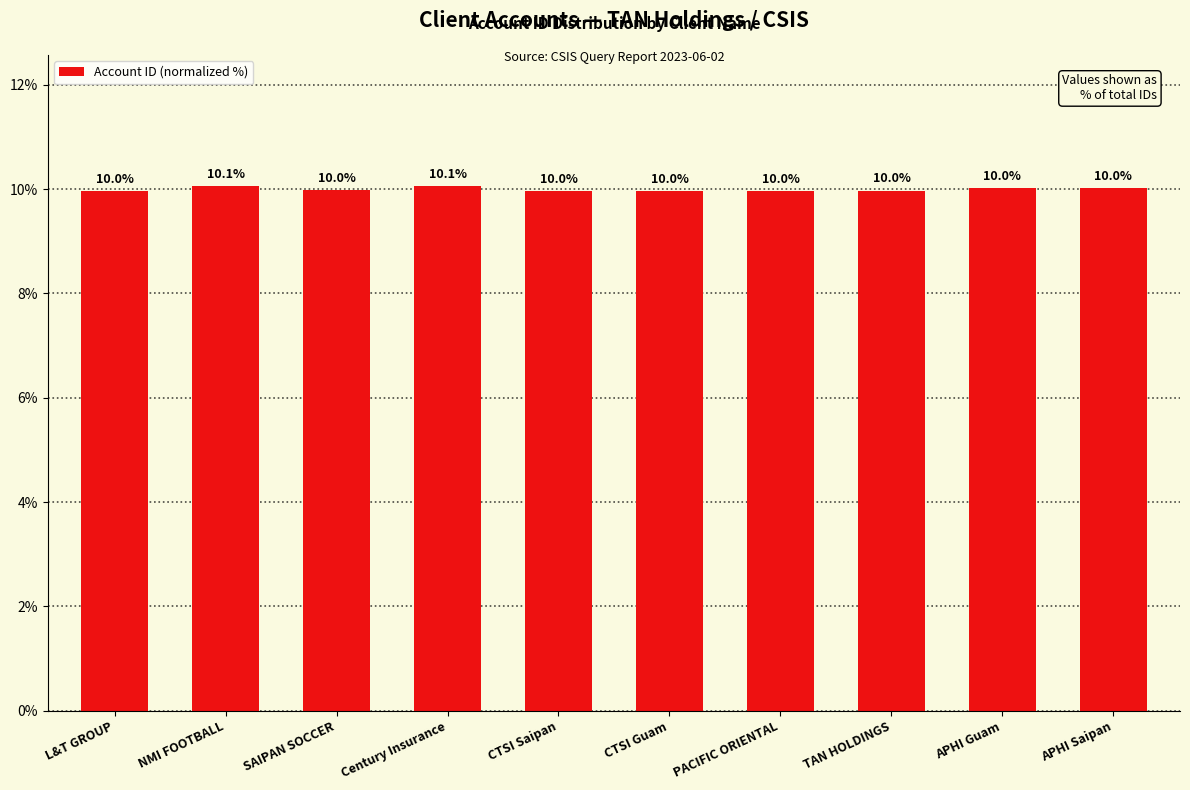

What is the ratio of the value at L&T GROUP to the value at APHI Saipan?

1.0